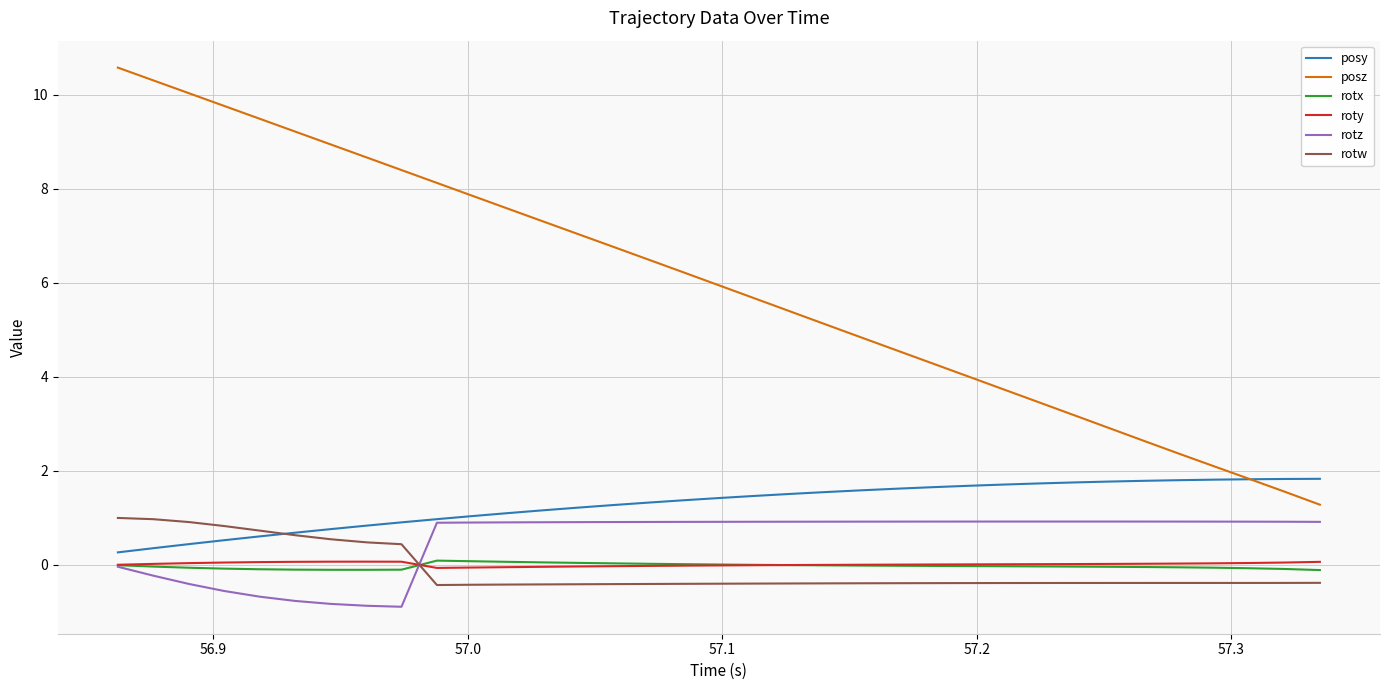

Which series has the widest spread of values?

posz